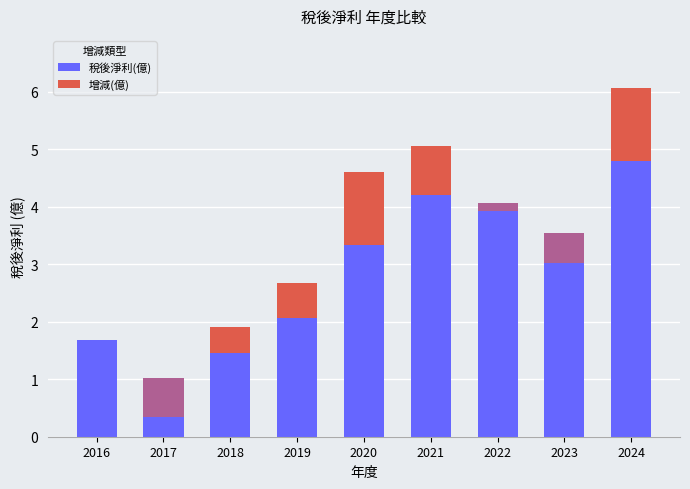

Which has a higher value, 2022 or 2021?

2021